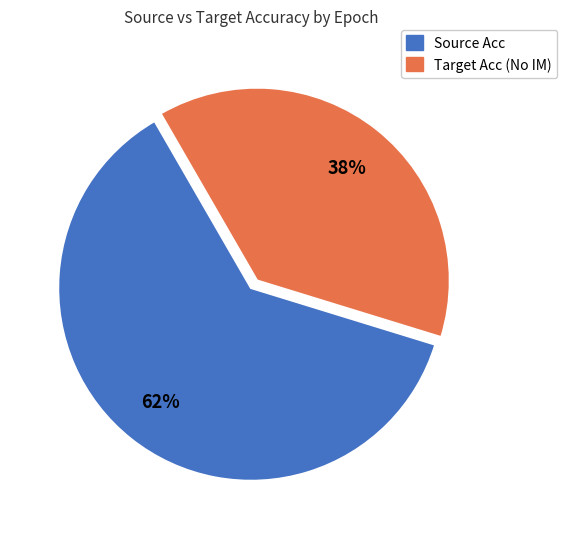

To the nearest percent, what is the average slice percentage?

50%